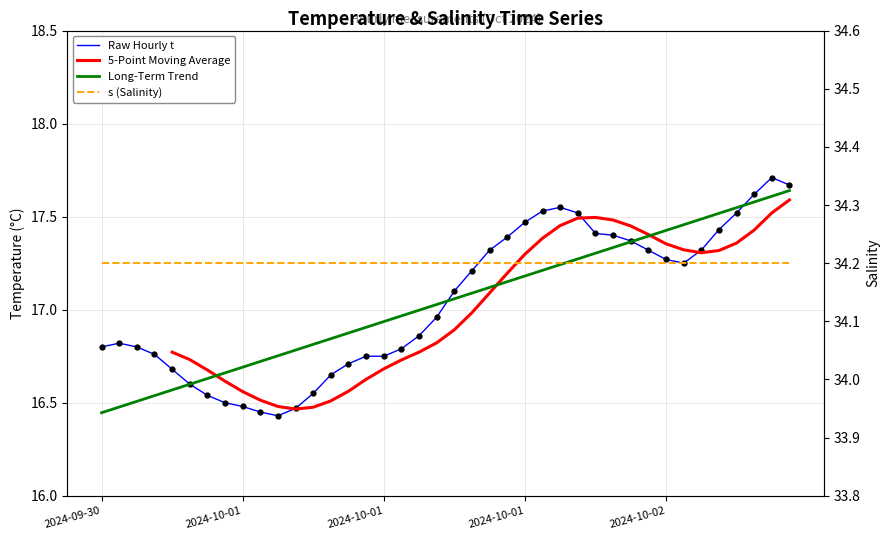

What is the ratio of the value at 2024-10-02 04:30 to the value at 2024-10-02 10:30?

1.0